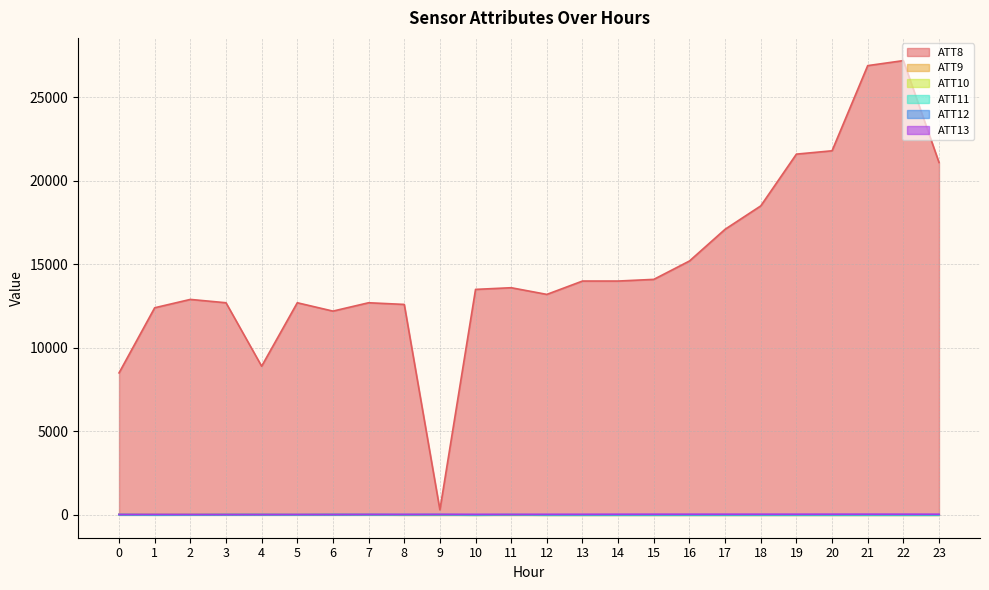

At which label does ATT8 first exceed 13600?

13